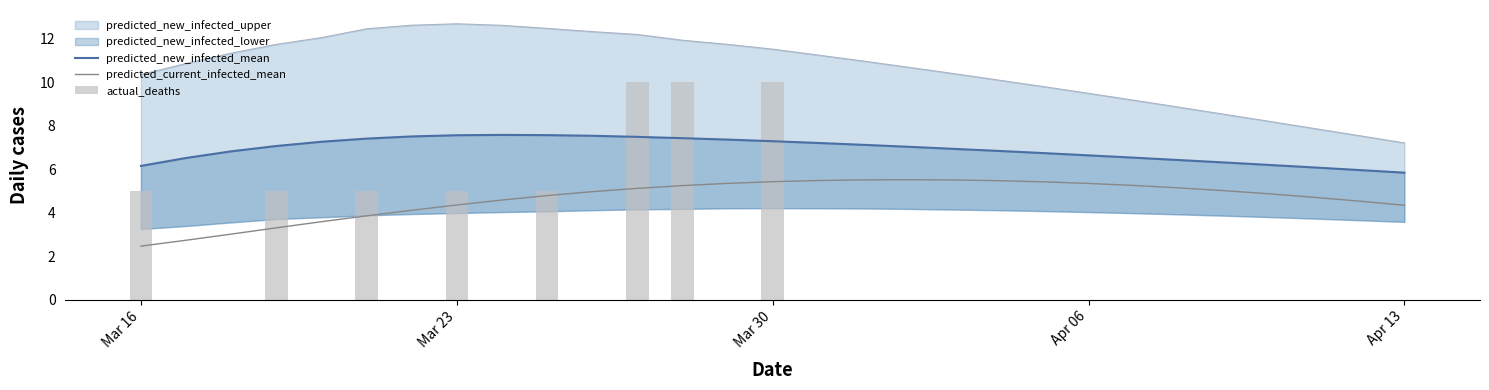

True or false: predicted_current_infected_mean has a value of 1.5 at Apr 06.

False